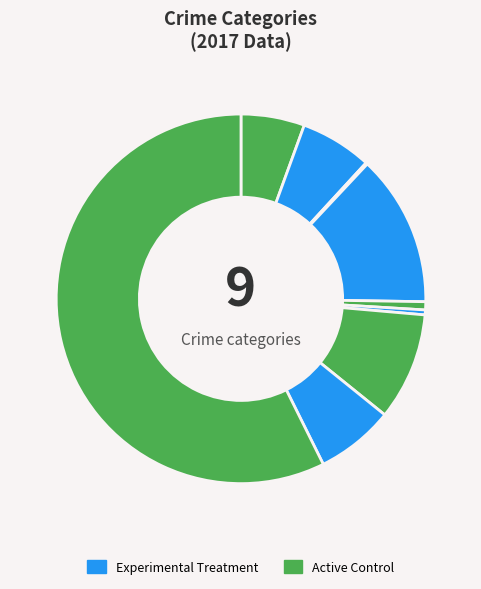

How many slices are in this pie chart?

9